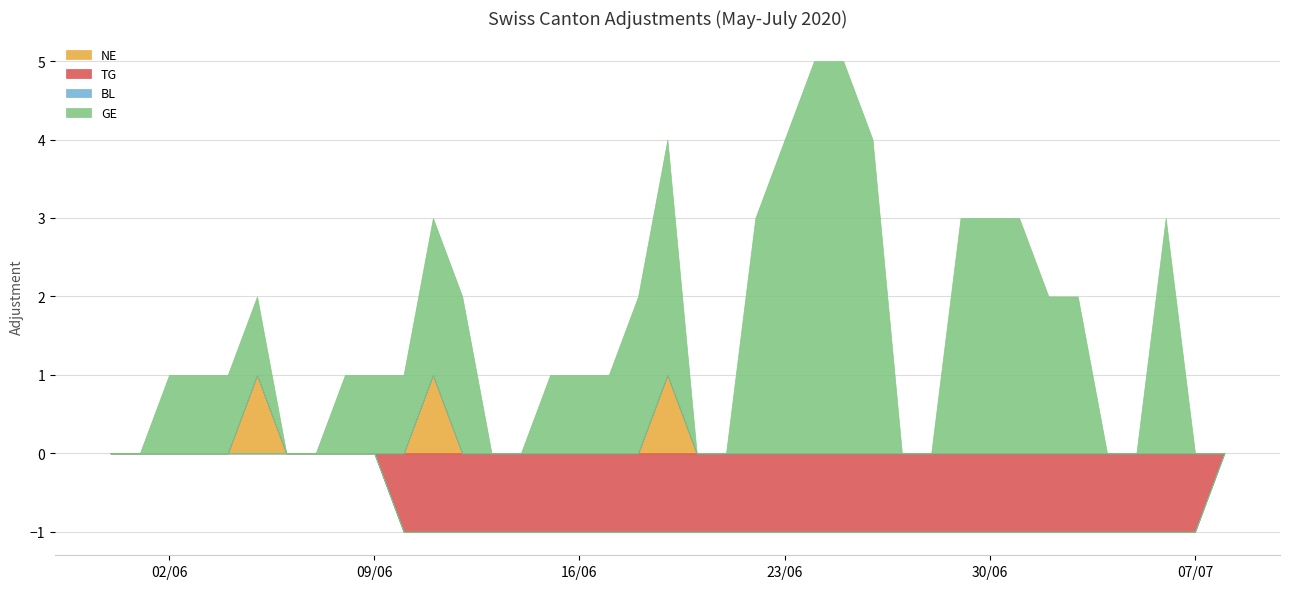

Does the chart display data point markers on the line(s)?

No